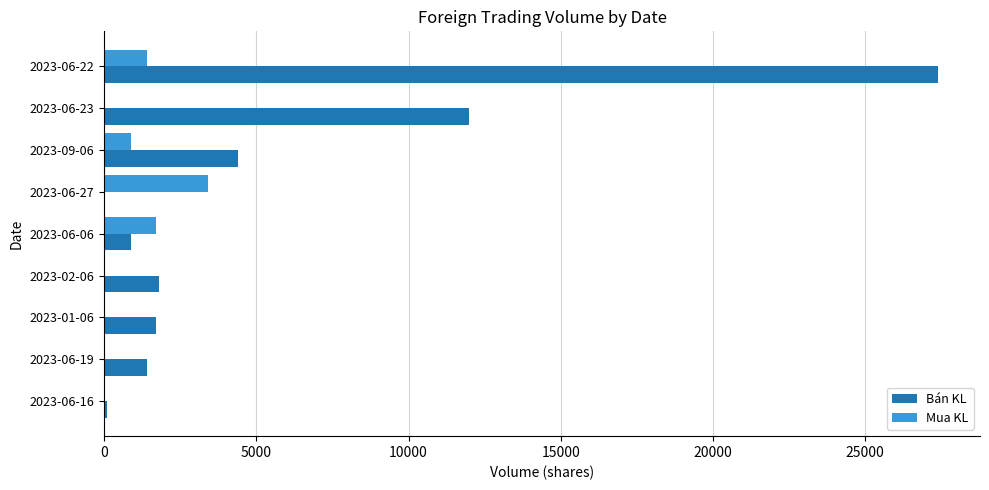

Between 2023-06-22 and 2023-06-06, which series saw the biggest shift?

Bán KL